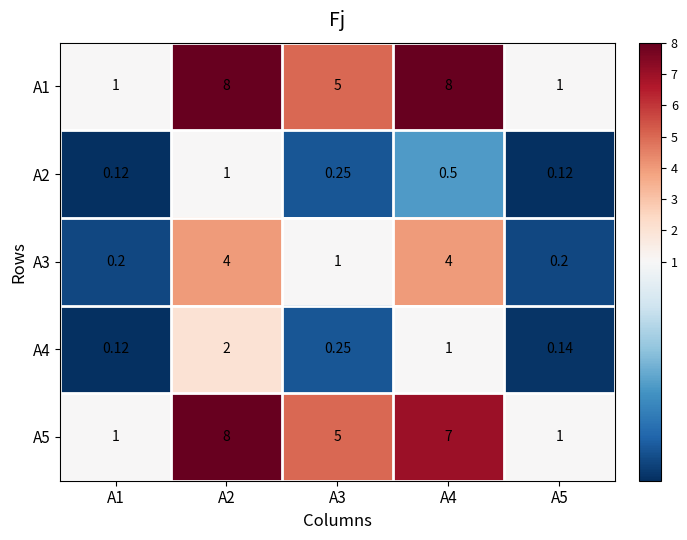

Is the value of А3 at А5 greater than the value of А2 at А3?

No